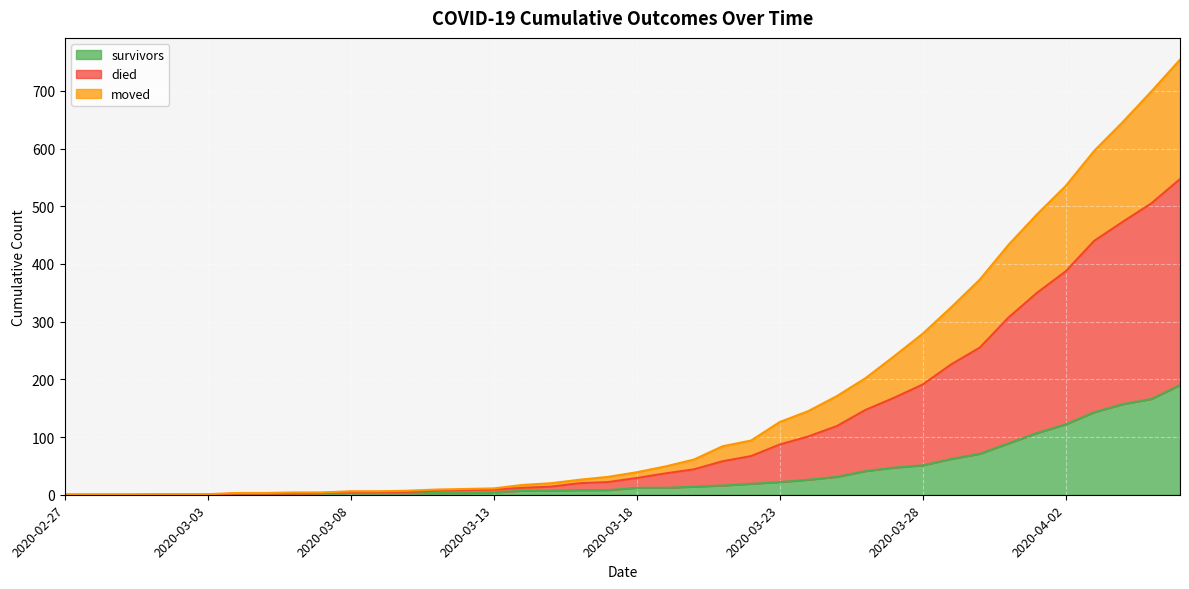

Which category has the highest value in the survivors series?

2020-04-06